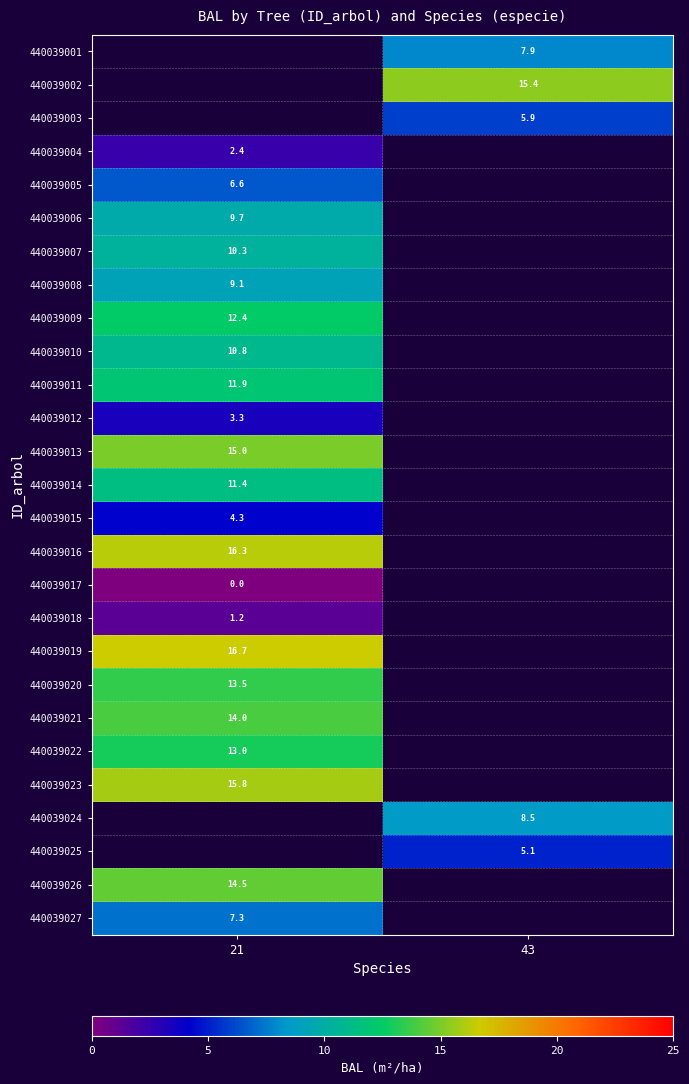

Is it true that 440039024 equals 3.2 at 43?

False